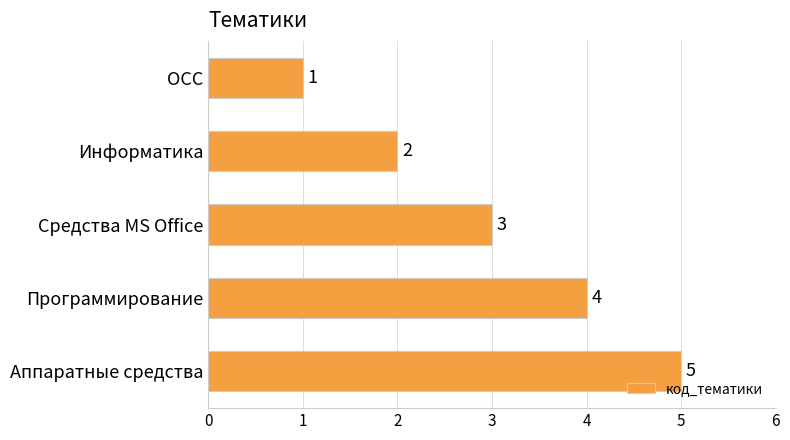

What is the change in value from ОСС to Программирование?

+3